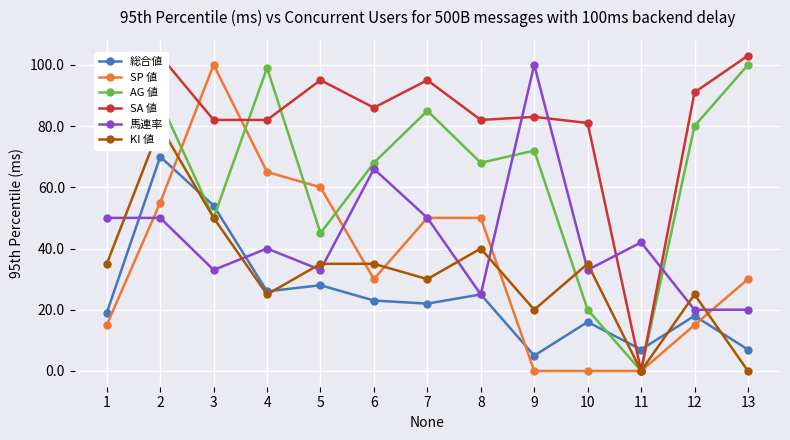

Where is the first local minimum for KI 値?

4